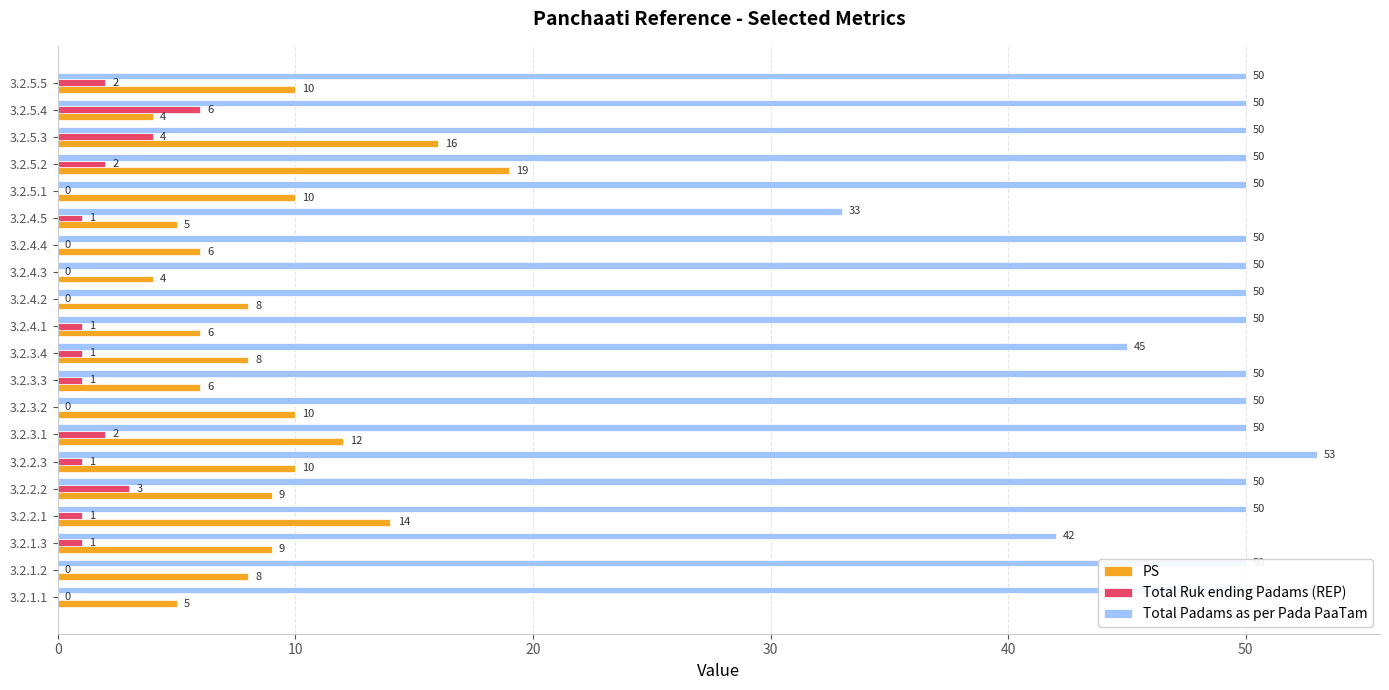

What is the approximate value of Total Padams as per Pada PaaTam at 3.2.5.1?

50